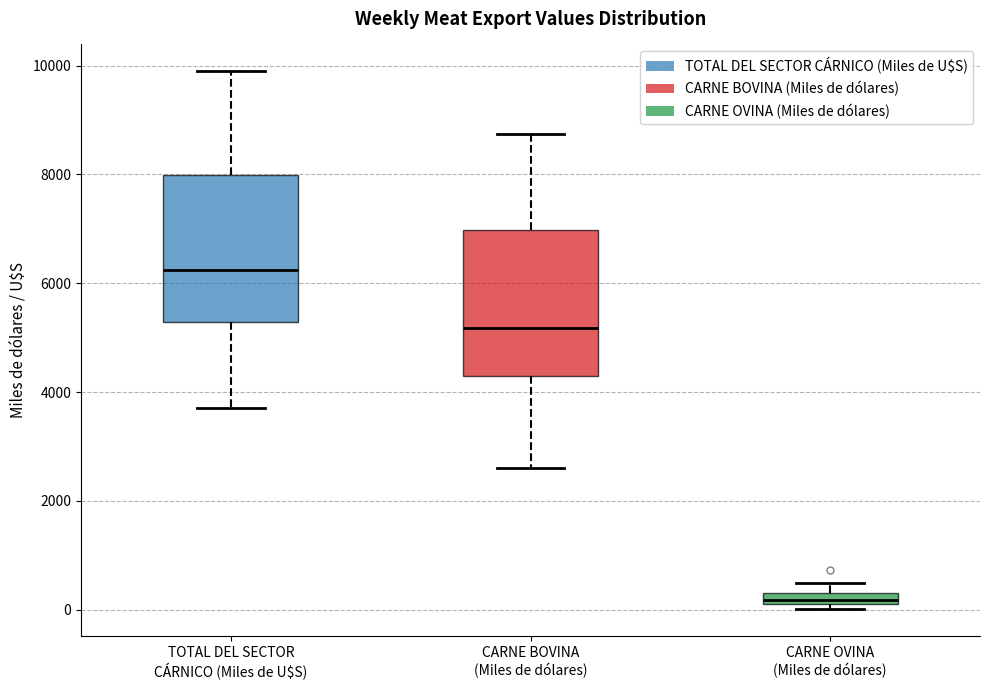

Which box's median line is the lowest?

CARNE OVINA (Miles de dólares)